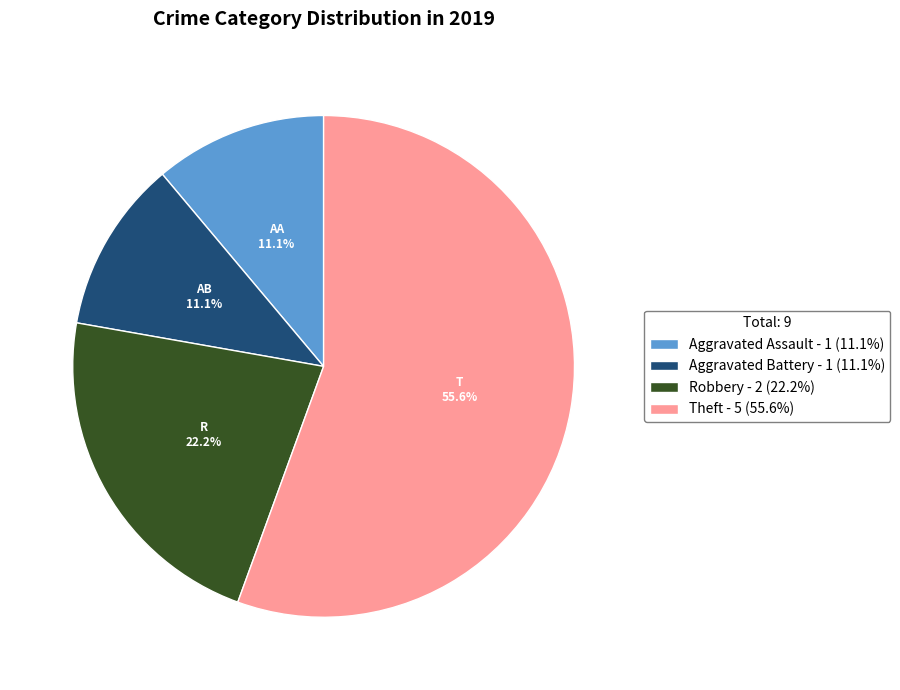

Count the number of slices in the pie.

4